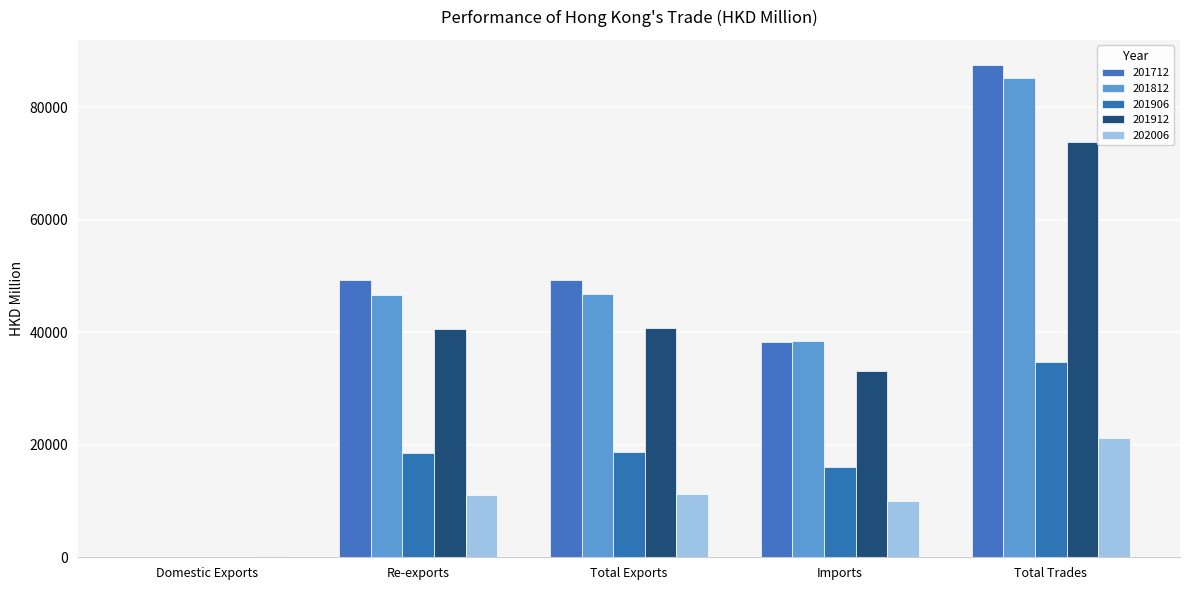

Are the bars horizontal?

No